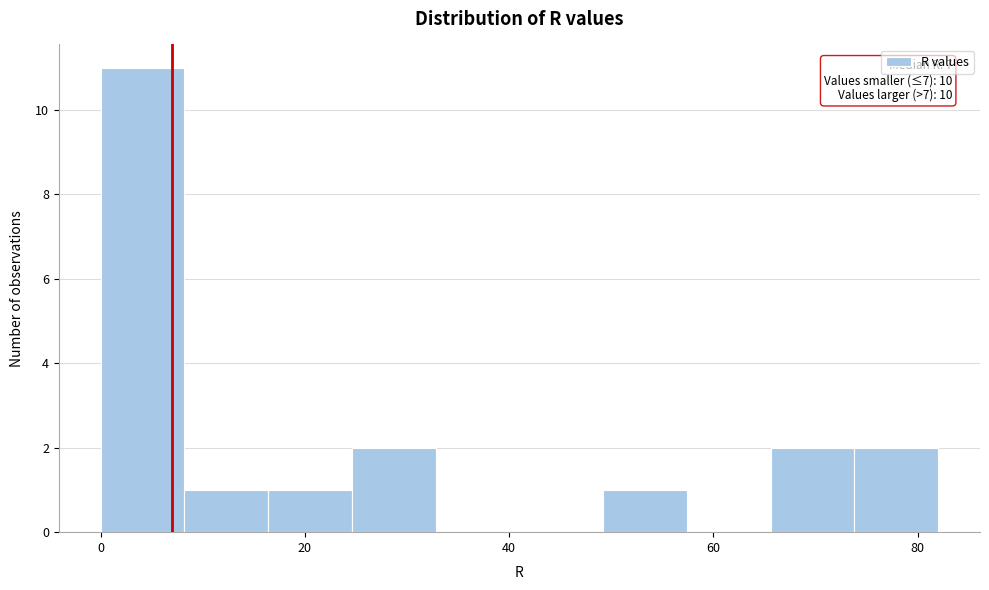

Which range on the x-axis has the tallest bar?

0.0 to 8.2